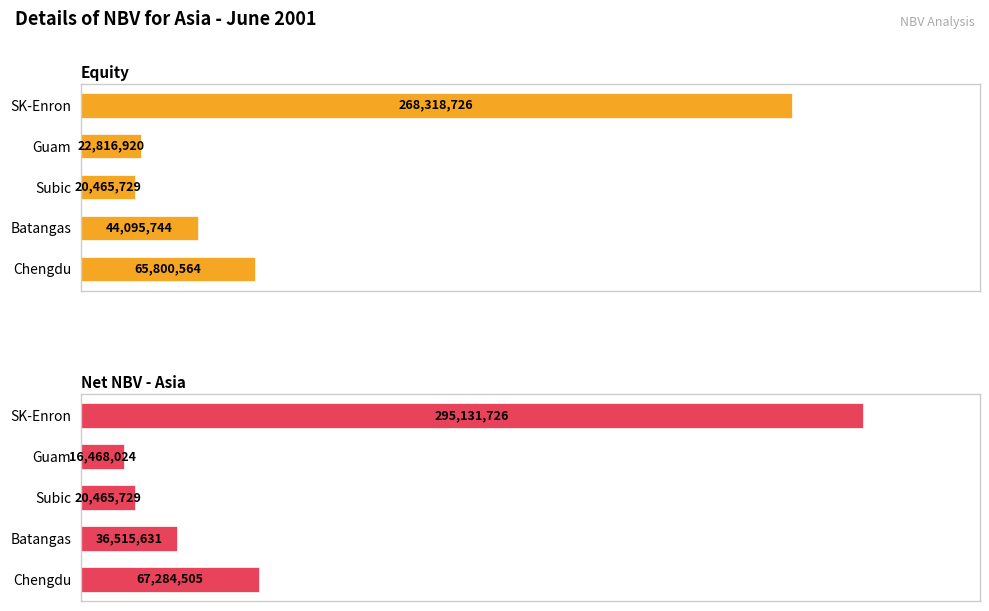

What is the difference between the maximum and minimum values in the Equity series?

247852997